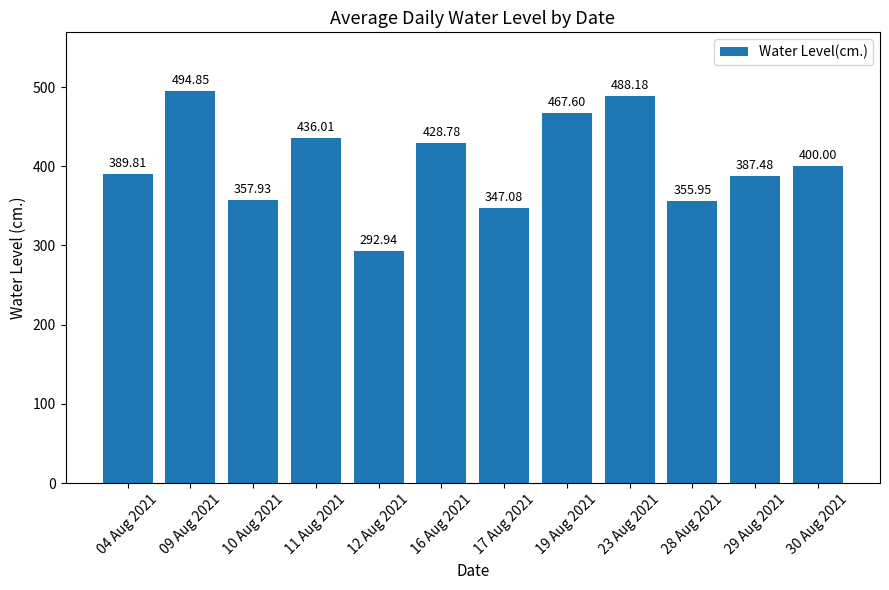

Are the bars grouped side by side (vs. stacked)?

No